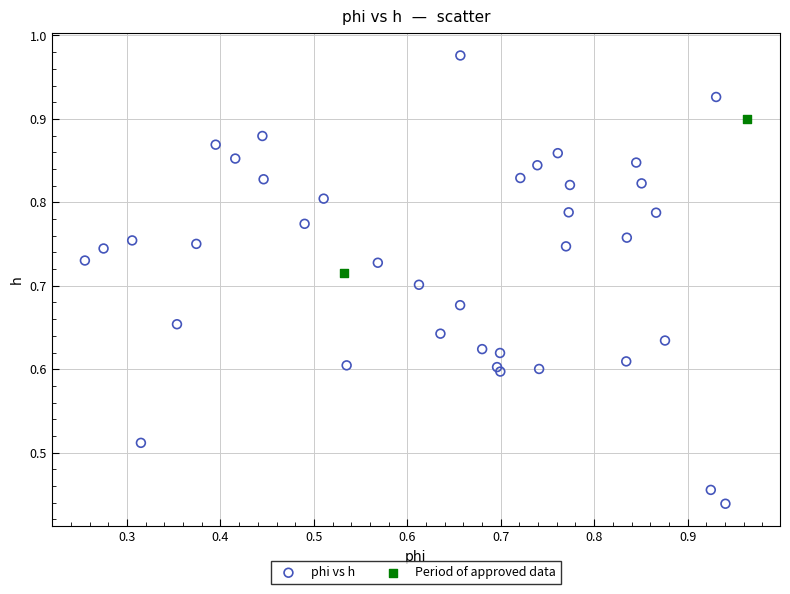

What are all the series names shown in the legend?

phi vs h, Period of approved data